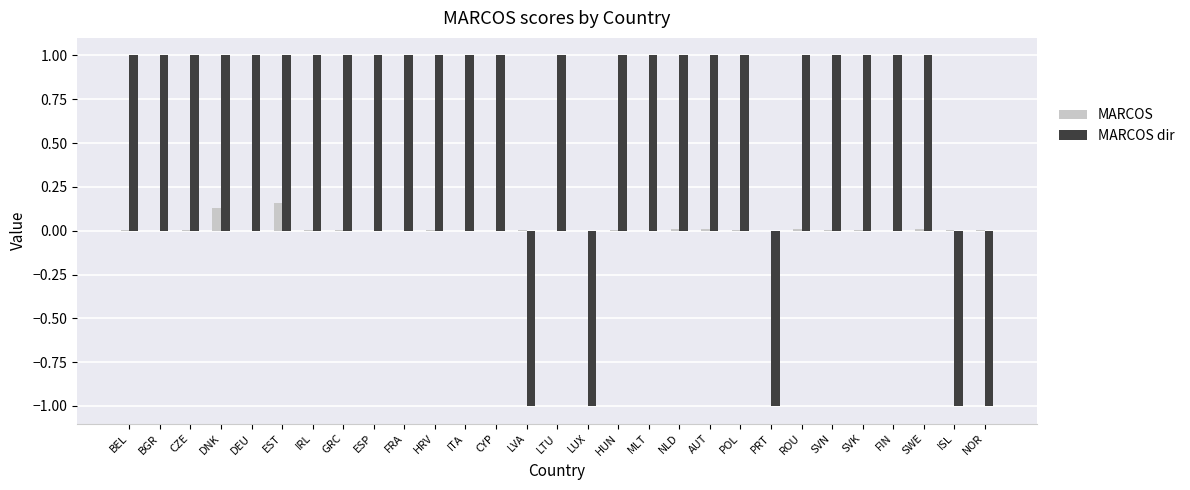

What is the sum of all MARCOS values?

0.4